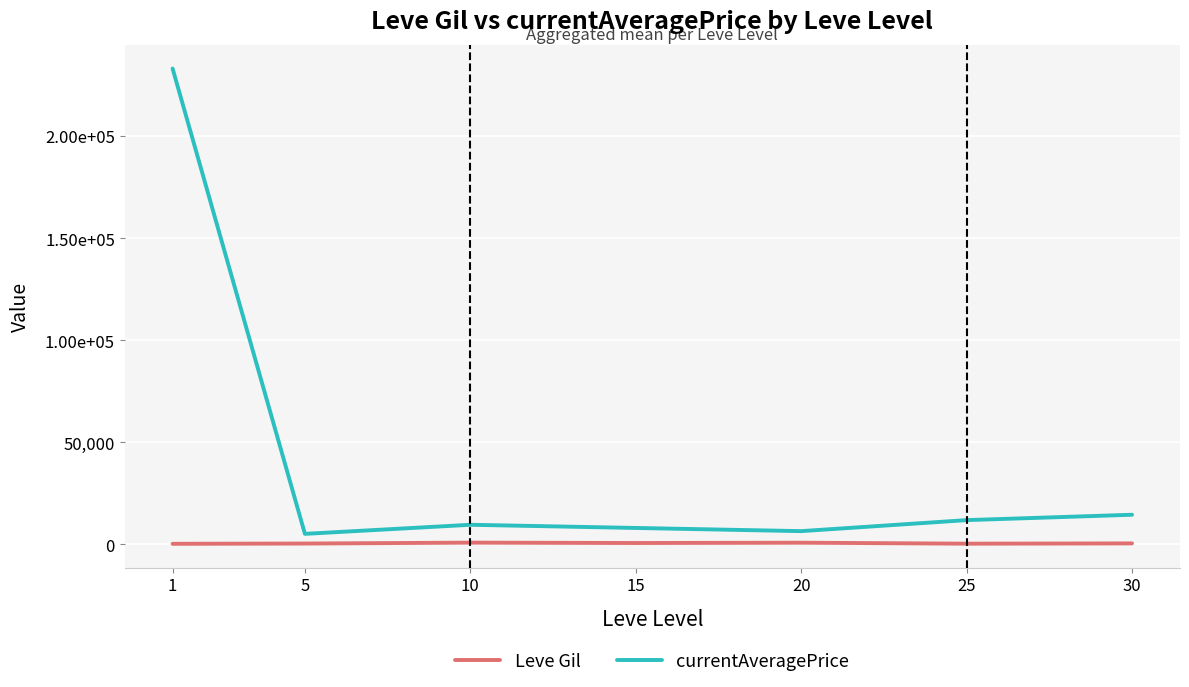

At how many categories does at least one series exceed 191334?

1